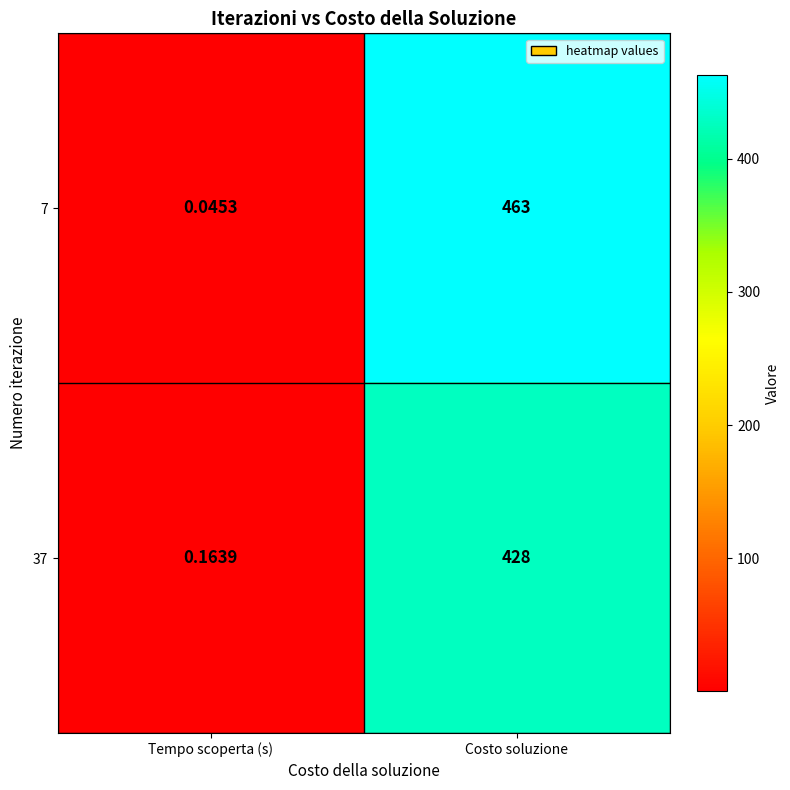

List the series in order of their overall mean, highest first.

7, 37